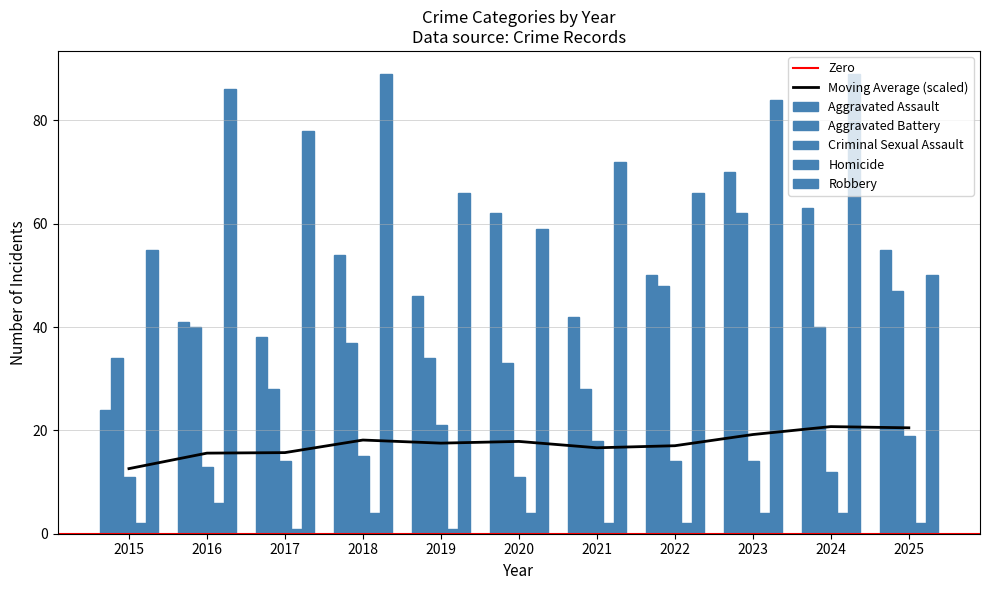

At which label is Robbery closest to 69?

2019